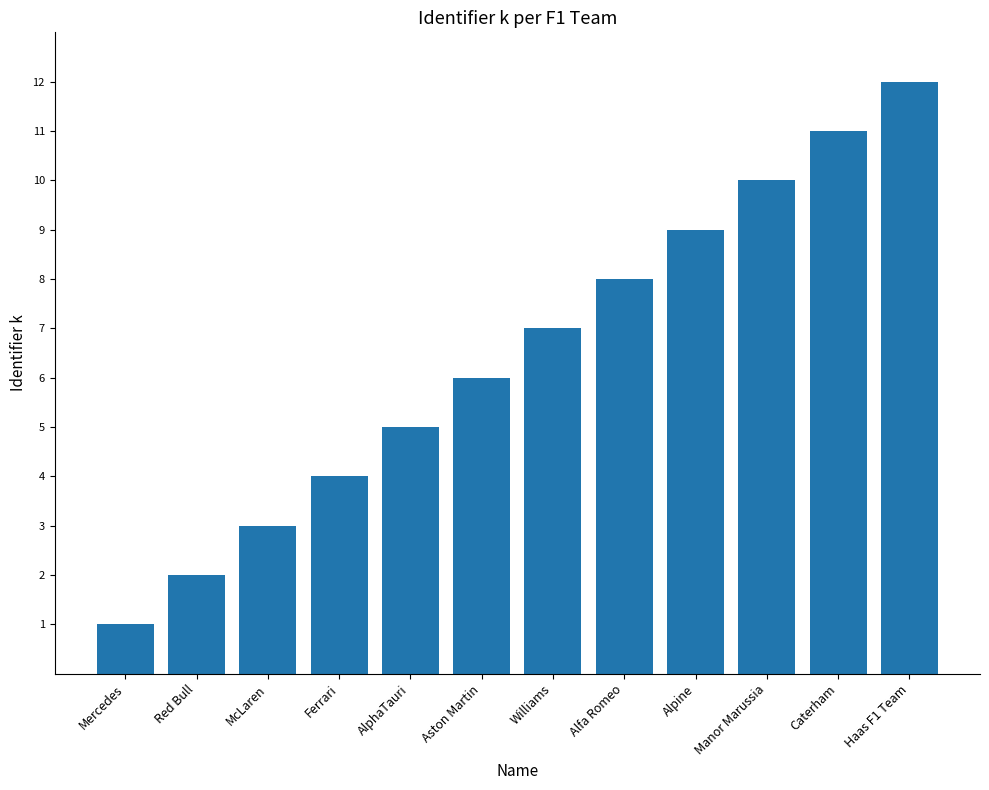

What is the change in value from Ferrari to Haas F1 Team?

+8